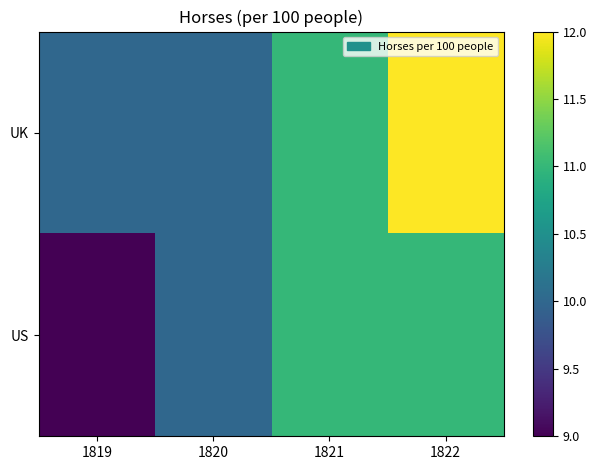

At how many categories does at least one series exceed 9?

4